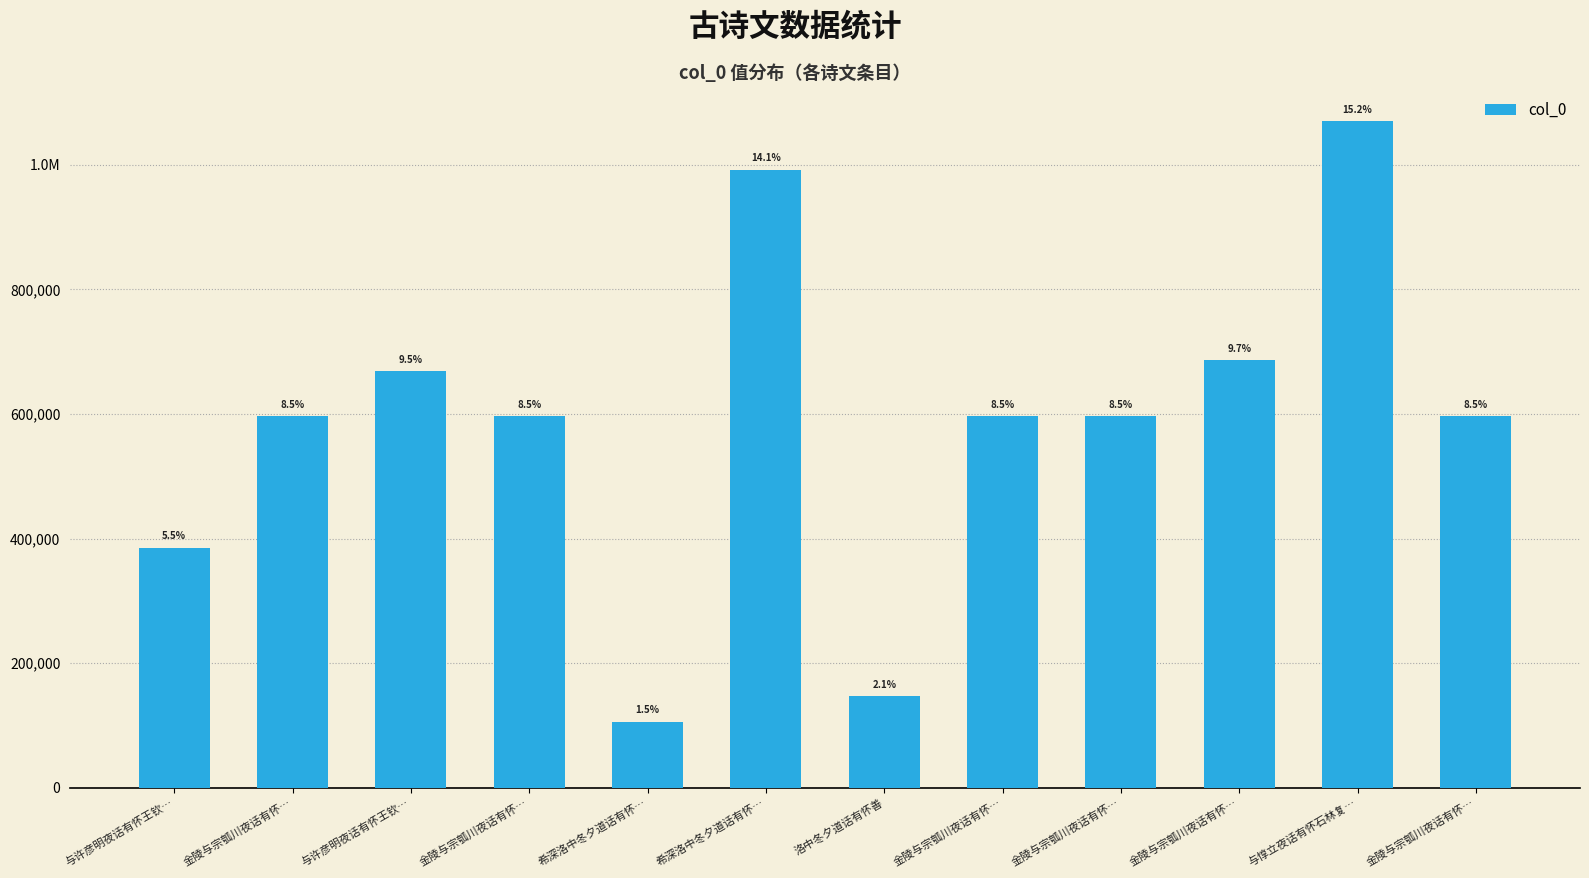

Reading right to left, transcribe all the data shown in this chart.

596228	1069834	685841	596231	596230	146867	991674	105312	596229	668469	596232	385197